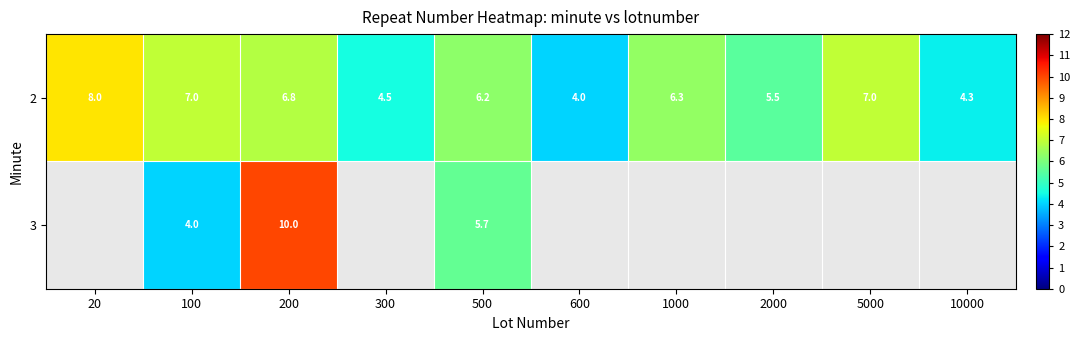

Is the value of 3 at 100 greater than the value of 2 at 100?

No